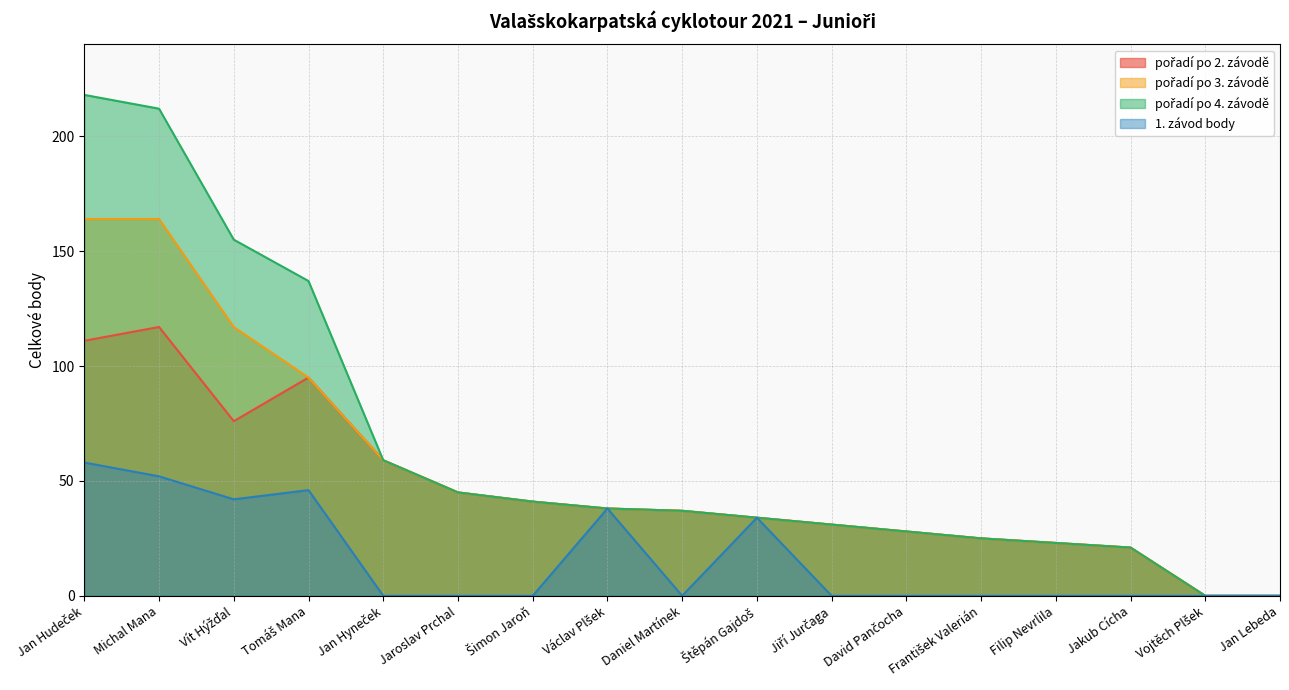

At which category does 1. závod body reach its first local peak?

Tomáš Mana